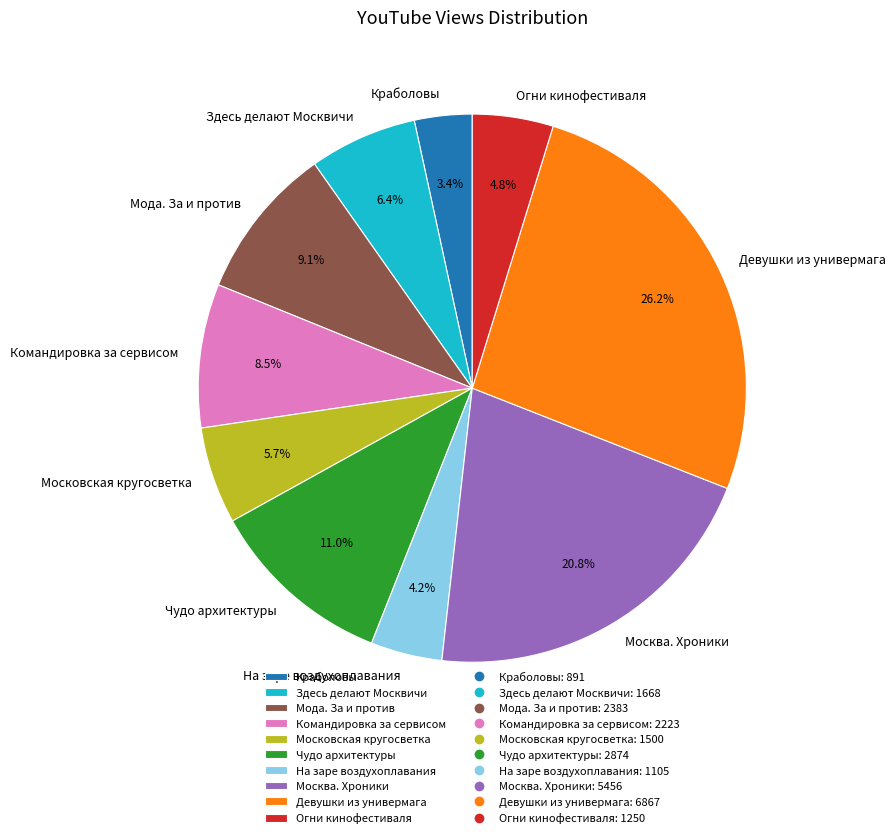

How many slices are in this pie chart?

10